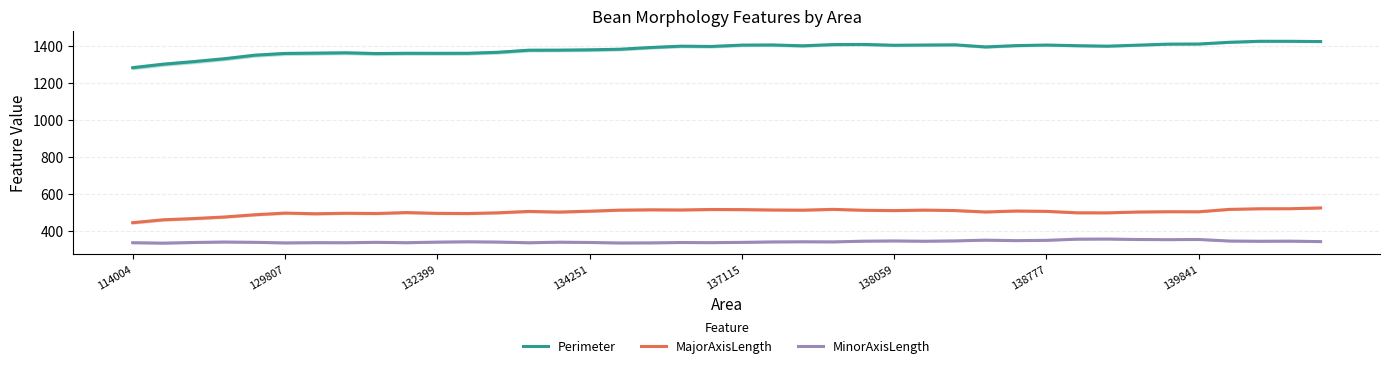

Between 19 and 37, which series saw the biggest shift?

Perimeter